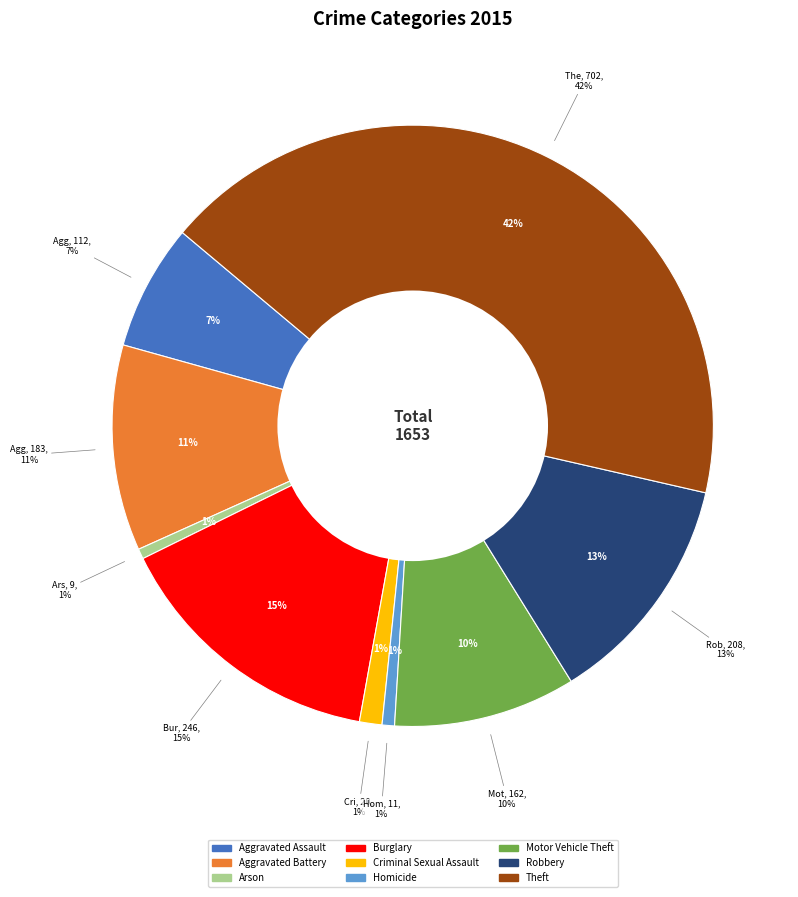

How many segments does this pie chart have?

9